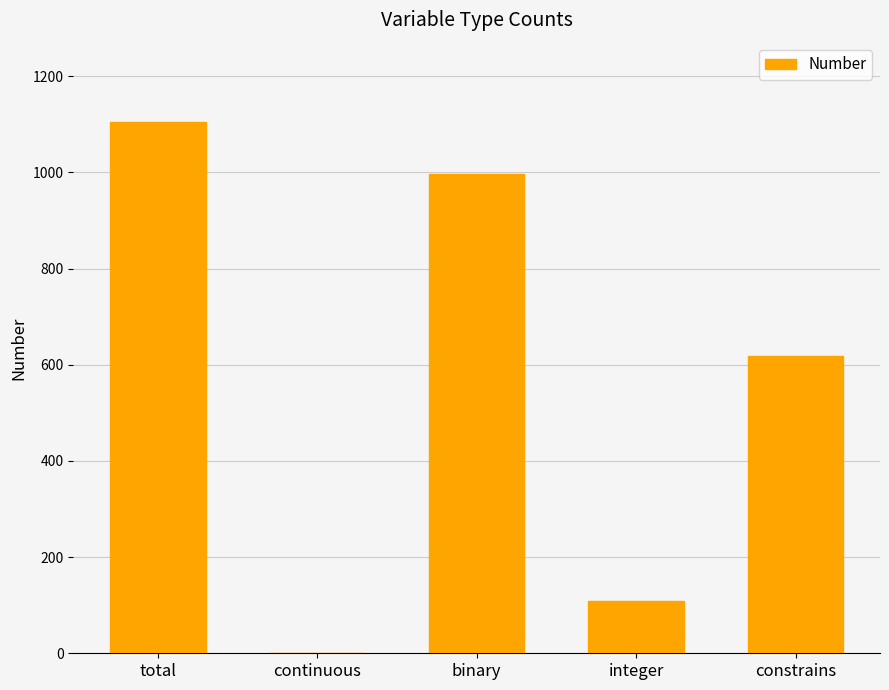

Which category has the highest value across all series?

total